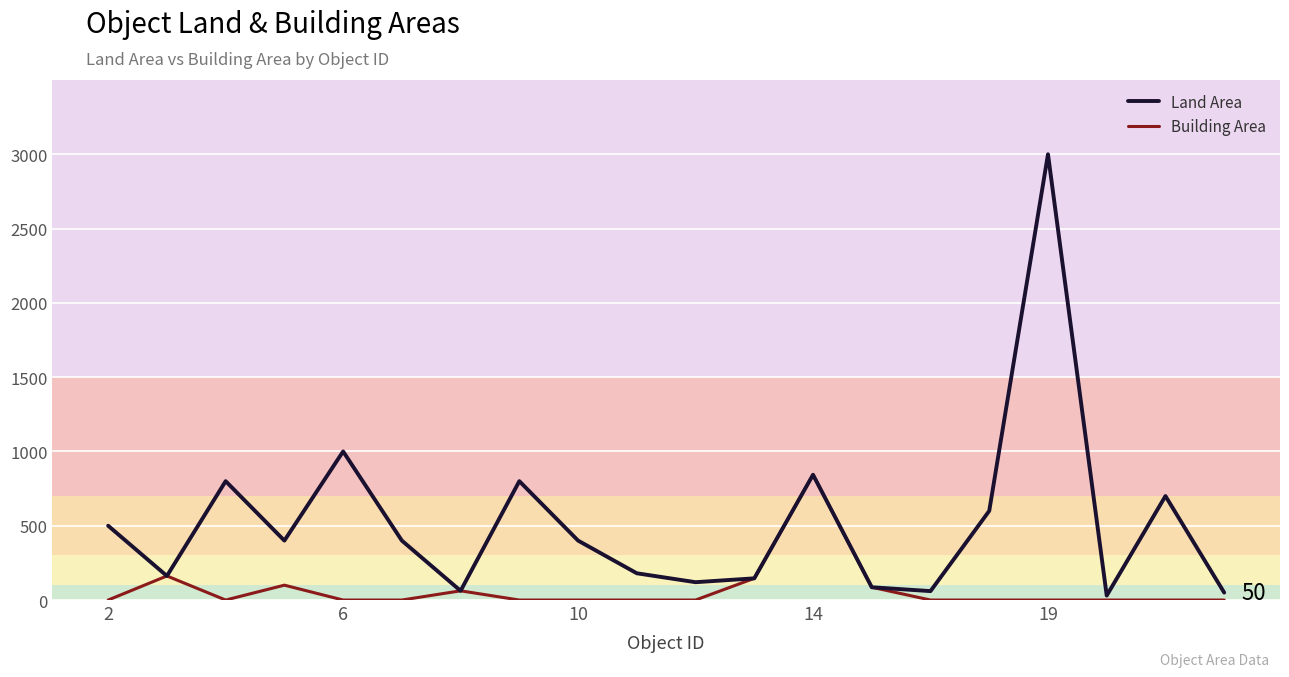

Which series has the widest spread of values?

Land Area